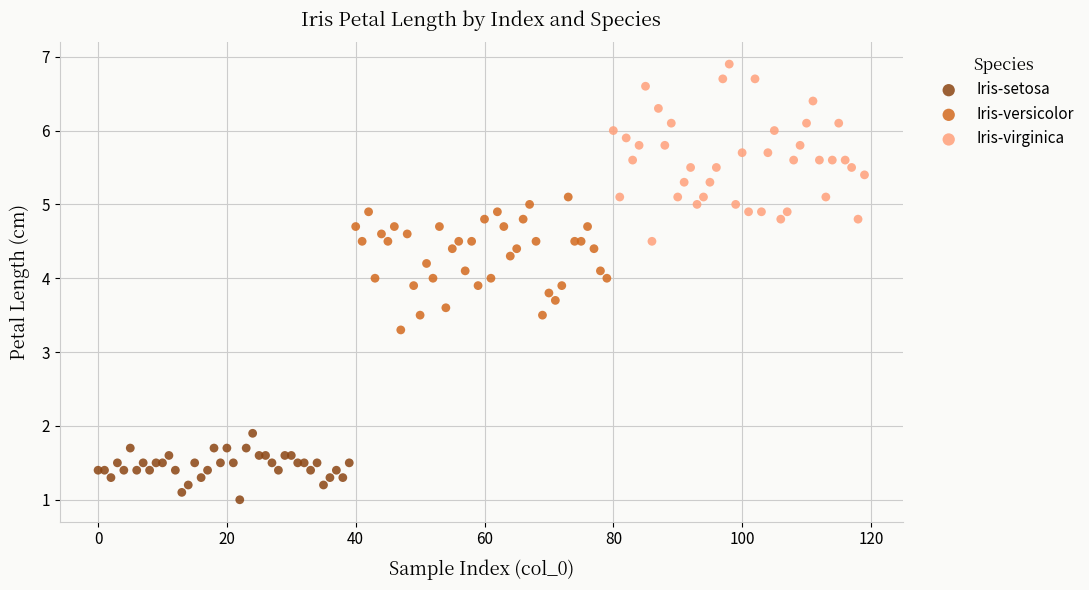

What are all the series names shown in the legend?

Iris-setosa, Iris-versicolor, Iris-virginica